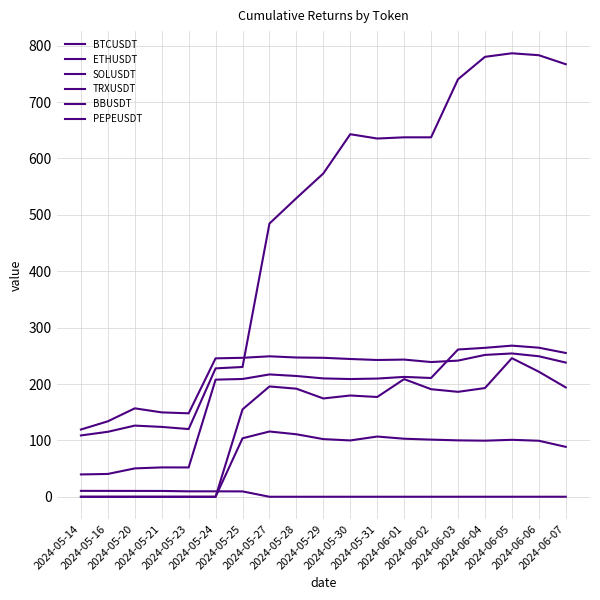

List the series in order of their peak value, highest first.

BTCUSDT, ETHUSDT, SOLUSDT, BBUSDT, PEPEUSDT, TRXUSDT